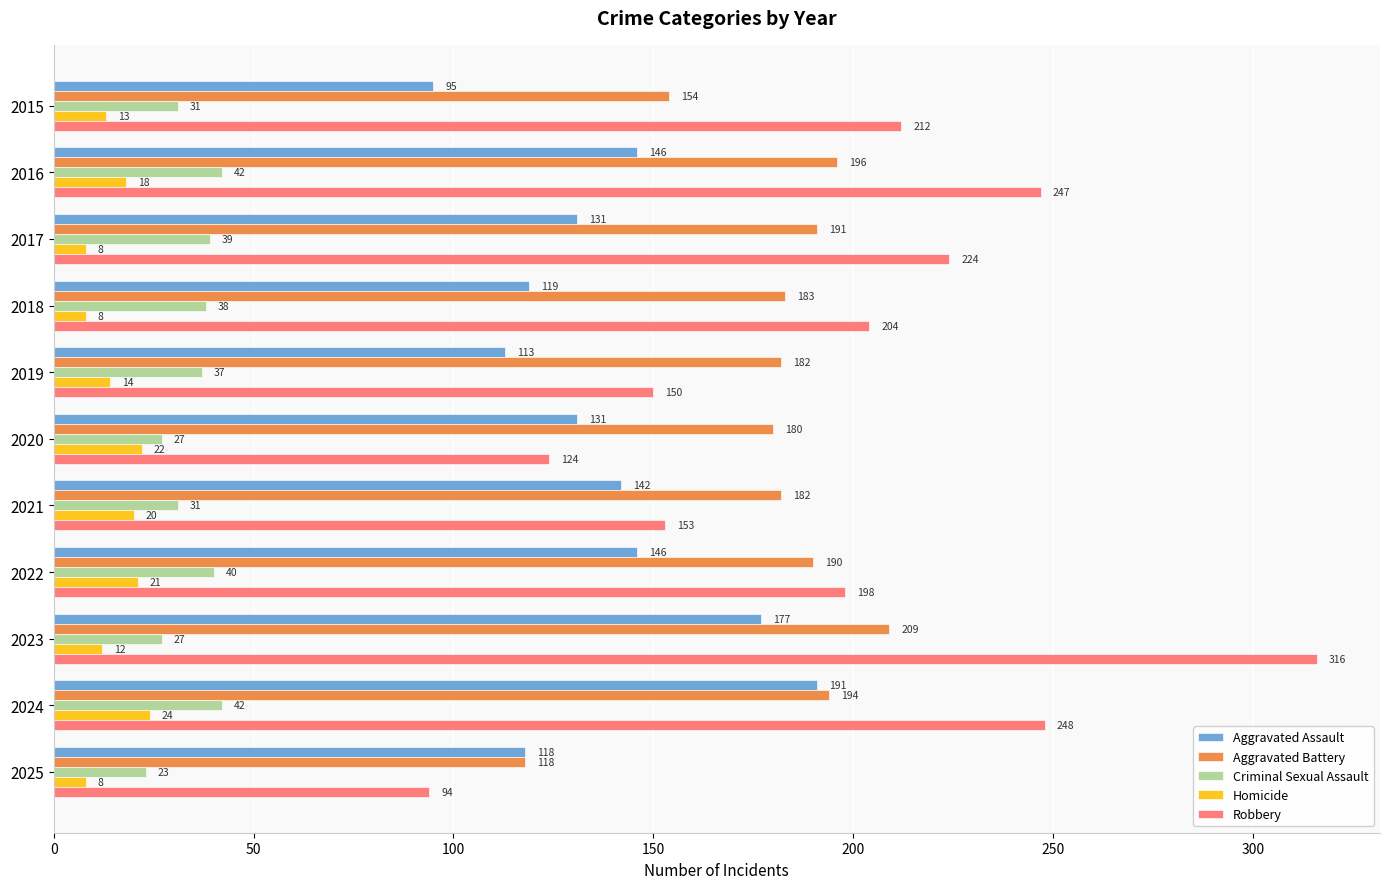

What is the lowest value of the Robbery series?

94